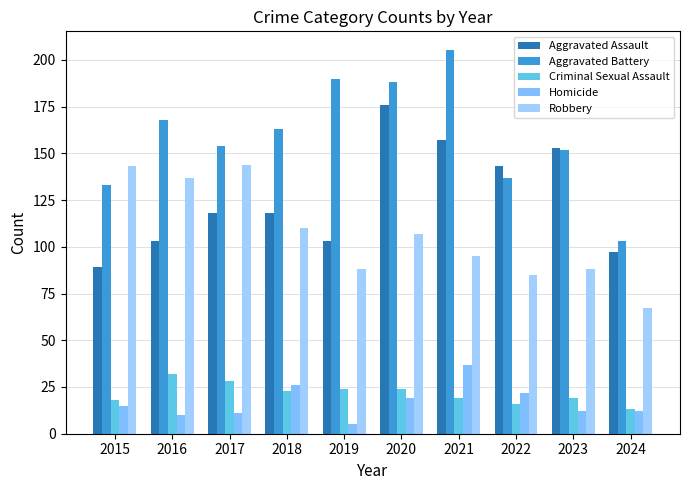

What is the value of the Criminal Sexual Assault bar at the 9th from the left?

19